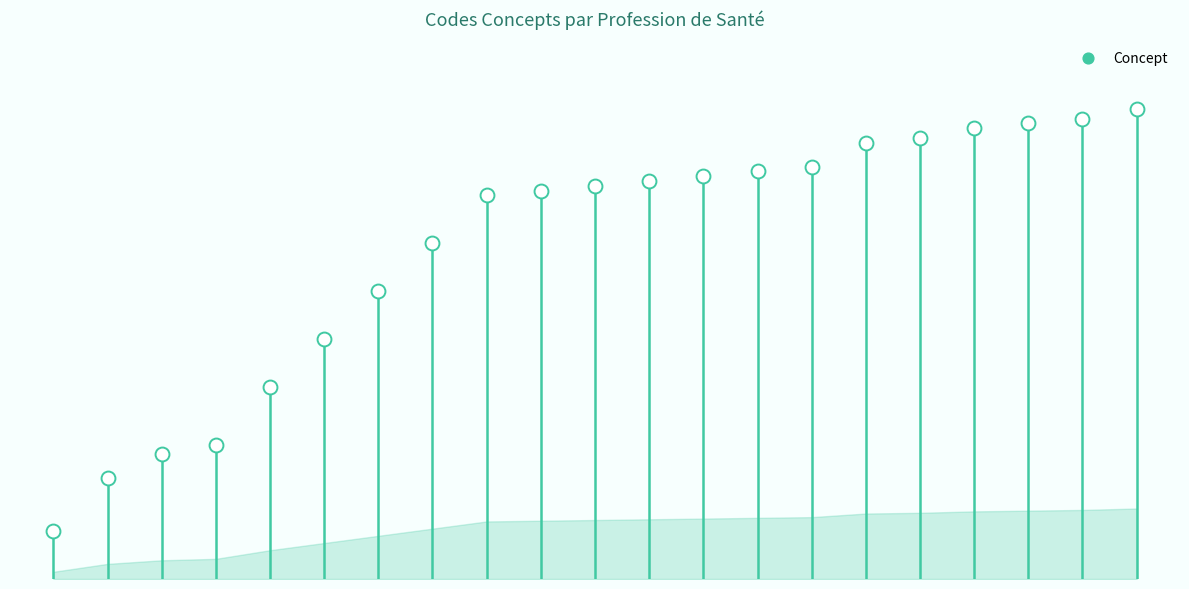

What is the change in value from 14 to 20?

+12